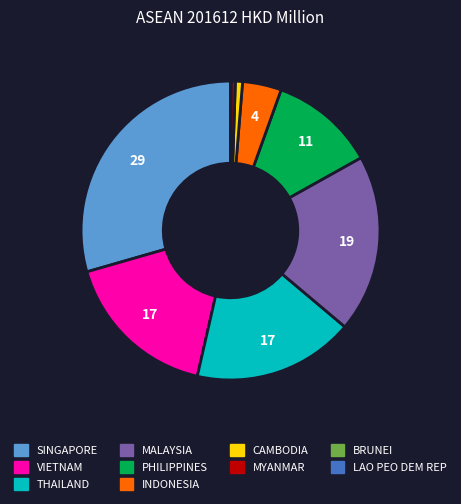

Between MYANMAR and THAILAND, which is larger?

THAILAND